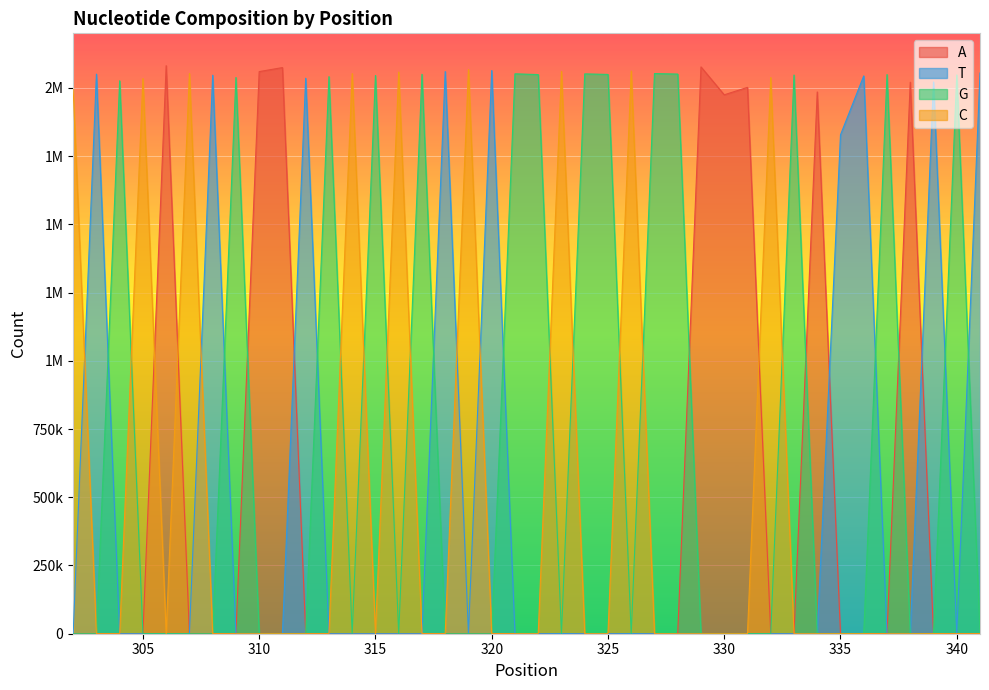

Reading left to right, what are all the values shown in this chart?

A: 0	0	0	0	2081497	0	0	0	2059788	2074511	0	0	0	0	0	0	0	0	0	135	72	9	220	204	22	361	177	2077001	1974751	2002031	5	122	1985218	36	29	537	2021039	8	101	36
T: 0	2050515	0	0	0	0	2046573	0	0	0	2035387	0	0	0	0	0	2060006	0	2063827	4	16	550	7	8	486	13	8	11	6	7	201	7	10	1828156	2044018	11	8	2021774	8	2054544
G: 0	0	2026253	0	0	0	0	2038237	0	0	0	2041304	0	2045567	0	2049912	0	0	0	2051613	2048854	12	2051401	2049406	11	2052660	2050664	103	130	105	3	2047284	64	4	1	2048936	179	2	2047399	2
C: 1994599	0	0	2034236	0	2053077	0	0	0	0	0	0	2052430	0	2058069	0	0	2067521	0	12	8	2060577	18	13	2062023	21	17	1	2	11	2038210	16	1	79	108	18	1	353	15	147